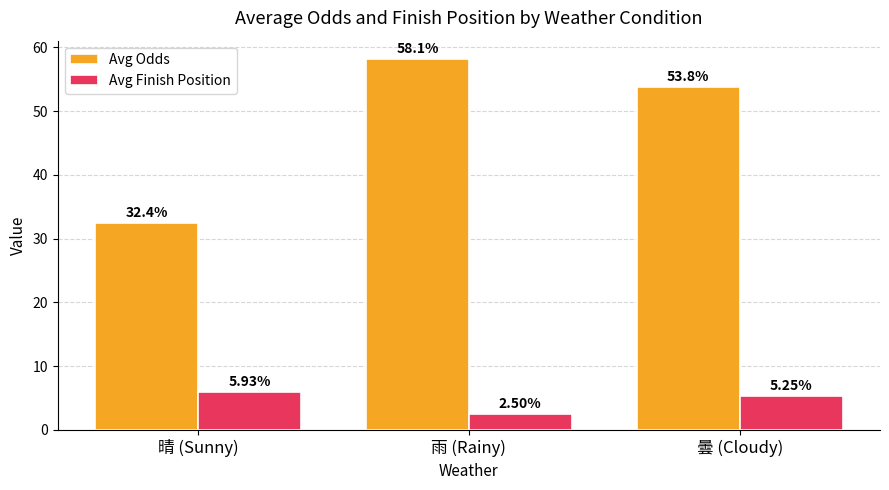

Where is Avg Odds nearest to the value 45?

曇 (Cloudy)